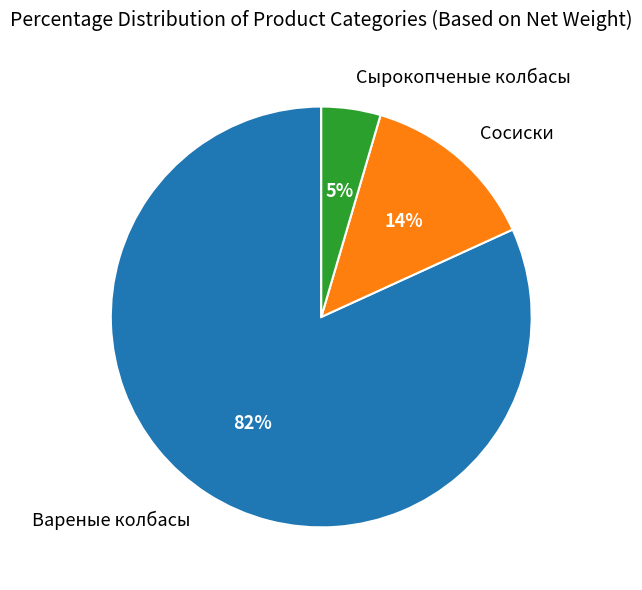

To the nearest percent, what is the combined percentage of Сосиски and Вареные колбасы?

95%